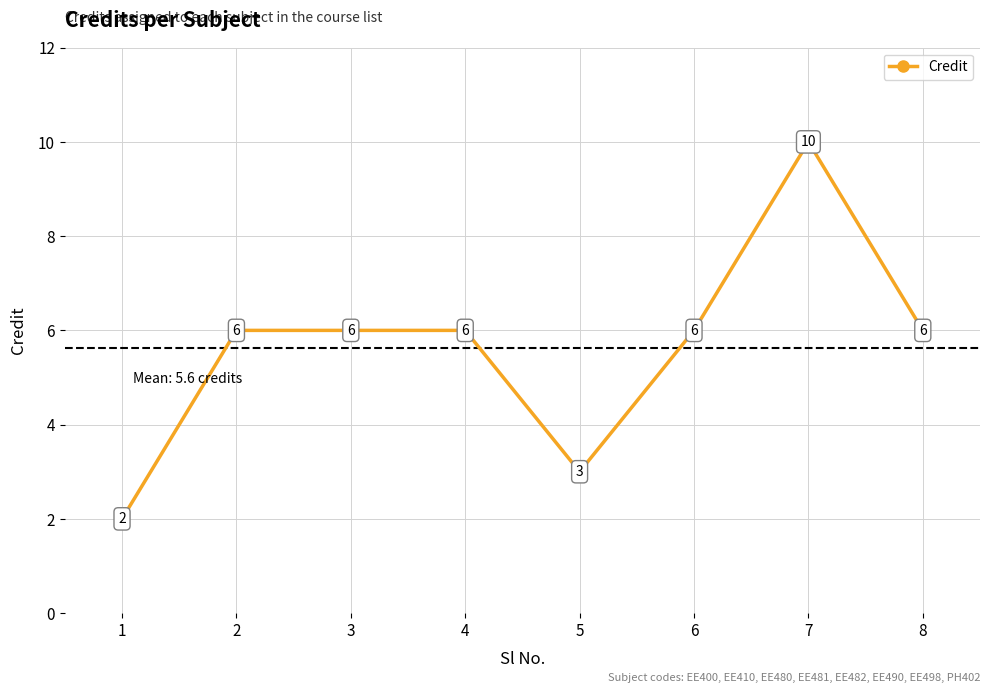

How many data points does each series have?

8